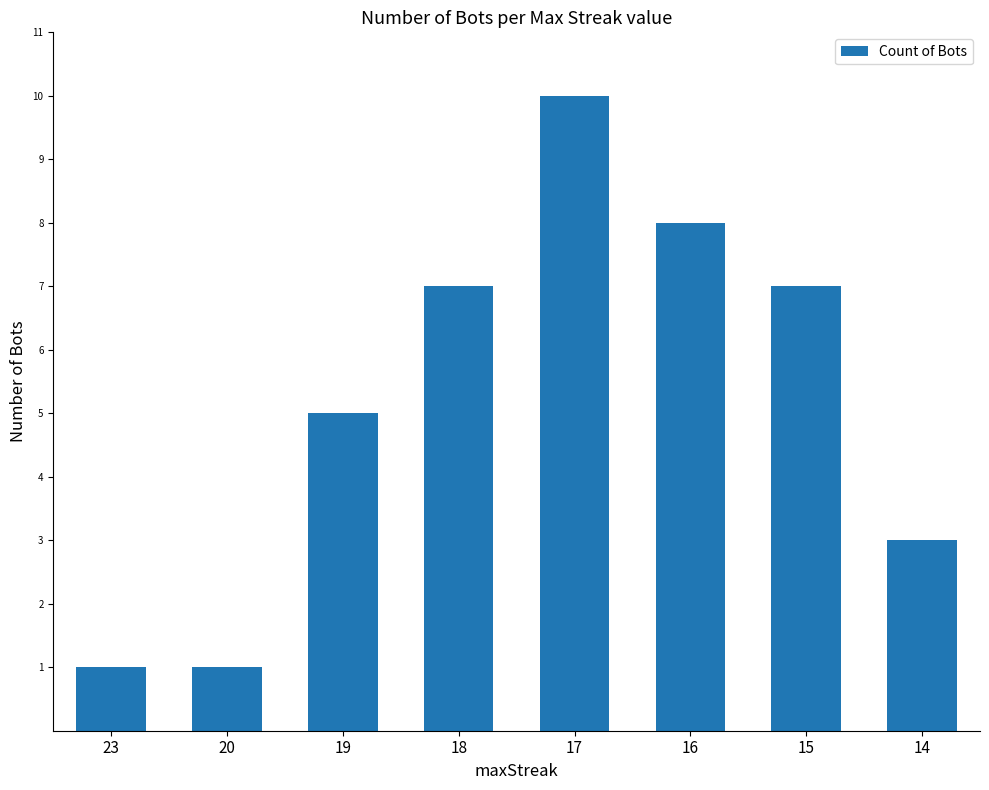

What is the ratio of the value at 23 to the value at 18?

0.1